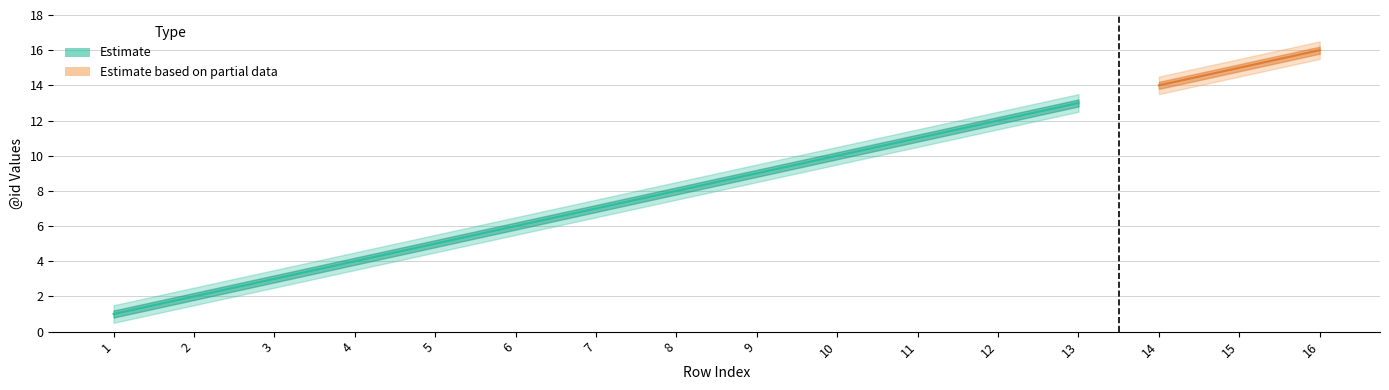

What is the value of the Estimate_high point at the 10th from the left?

10.5